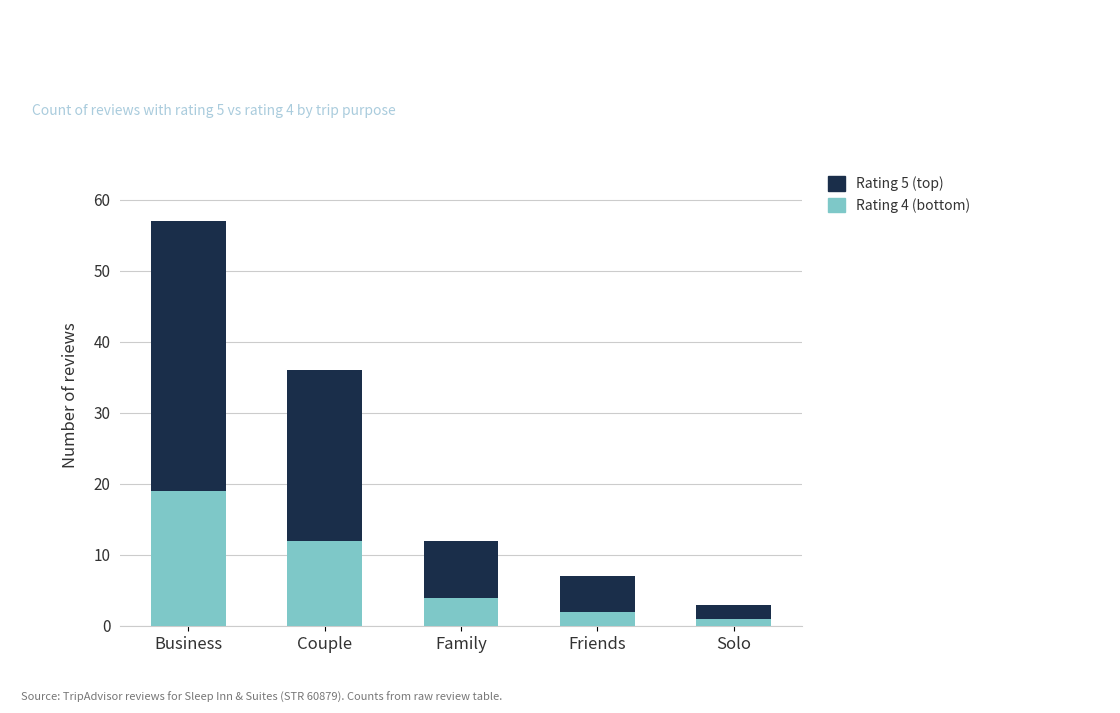

At which label does Rating 4 (bottom) reach its peak?

Business